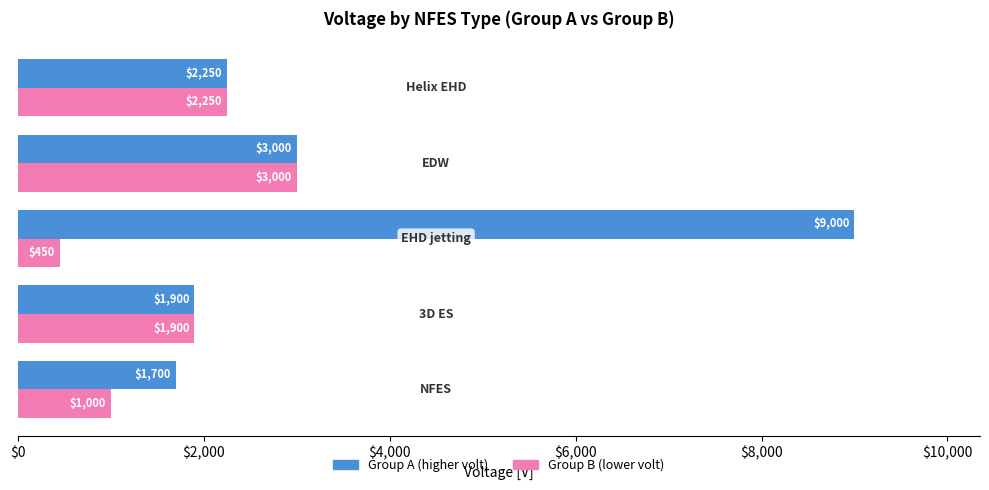

What is the difference between the maximum and second lowest values in the Group A (higher volt) series?

7100